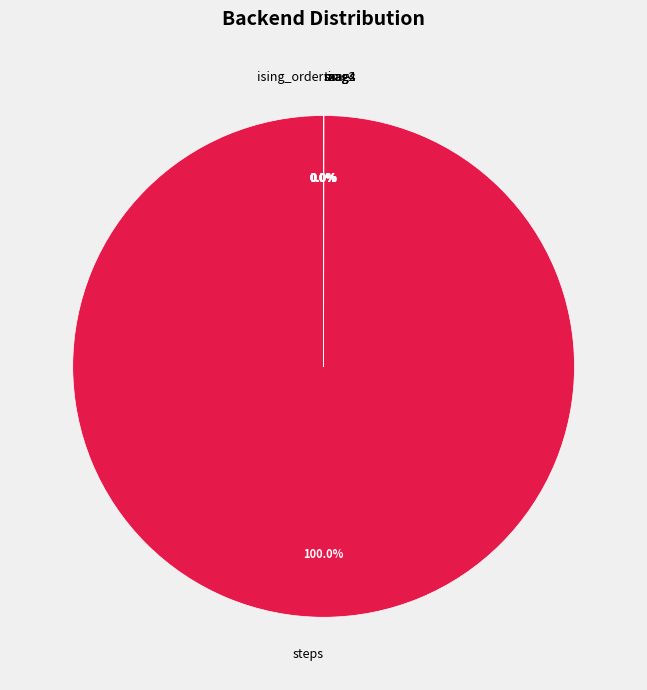

Is it true that mag is 0% of the pie?

True